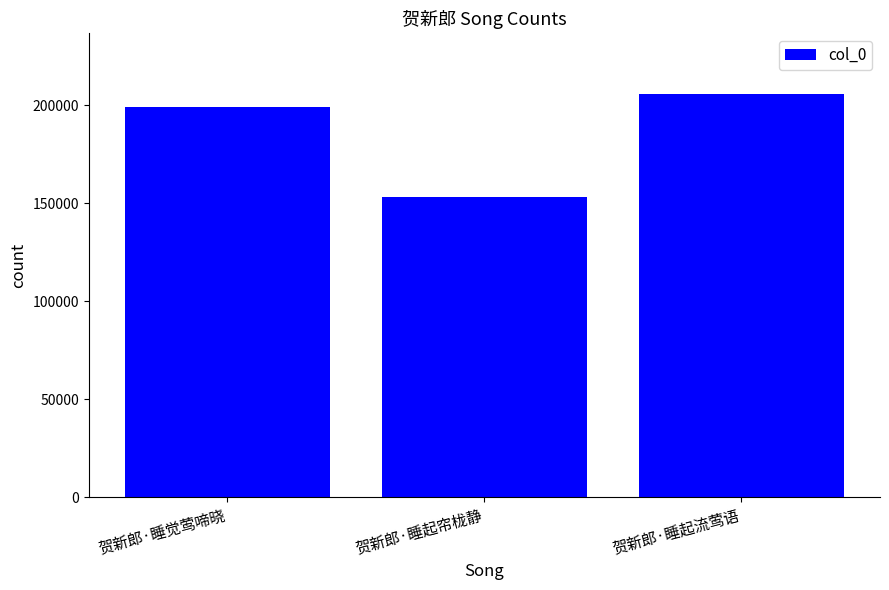

Rank the categories by value from highest to lowest.

贺新郎·睡起流莺语, 贺新郎·睡觉莺啼晓, 贺新郎·睡起帘栊静